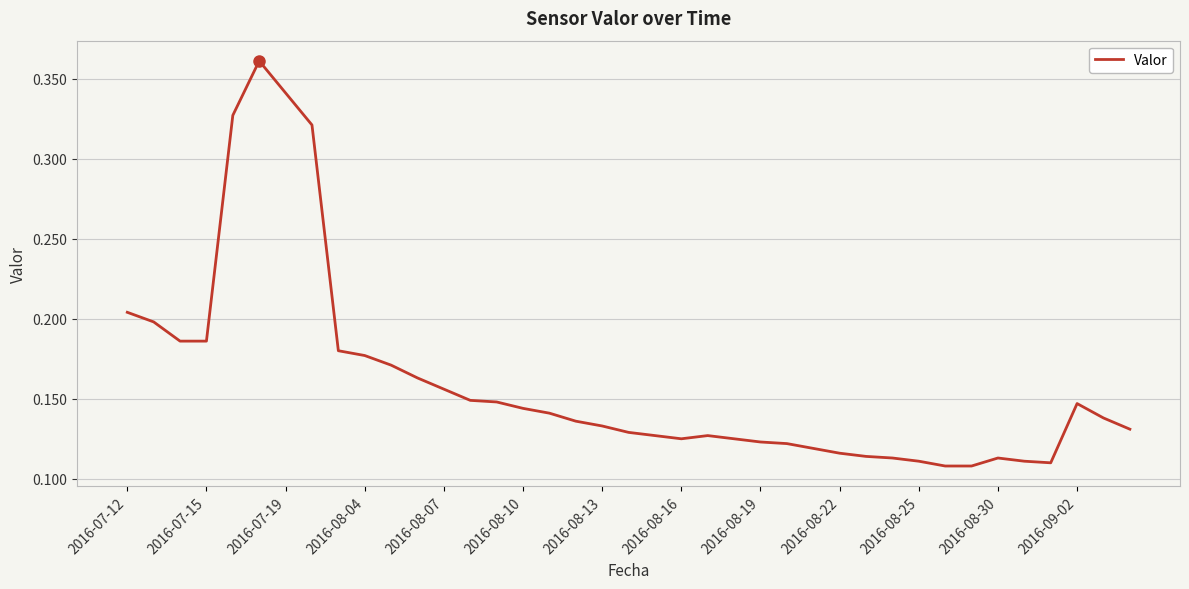

What is the average value?

0.2